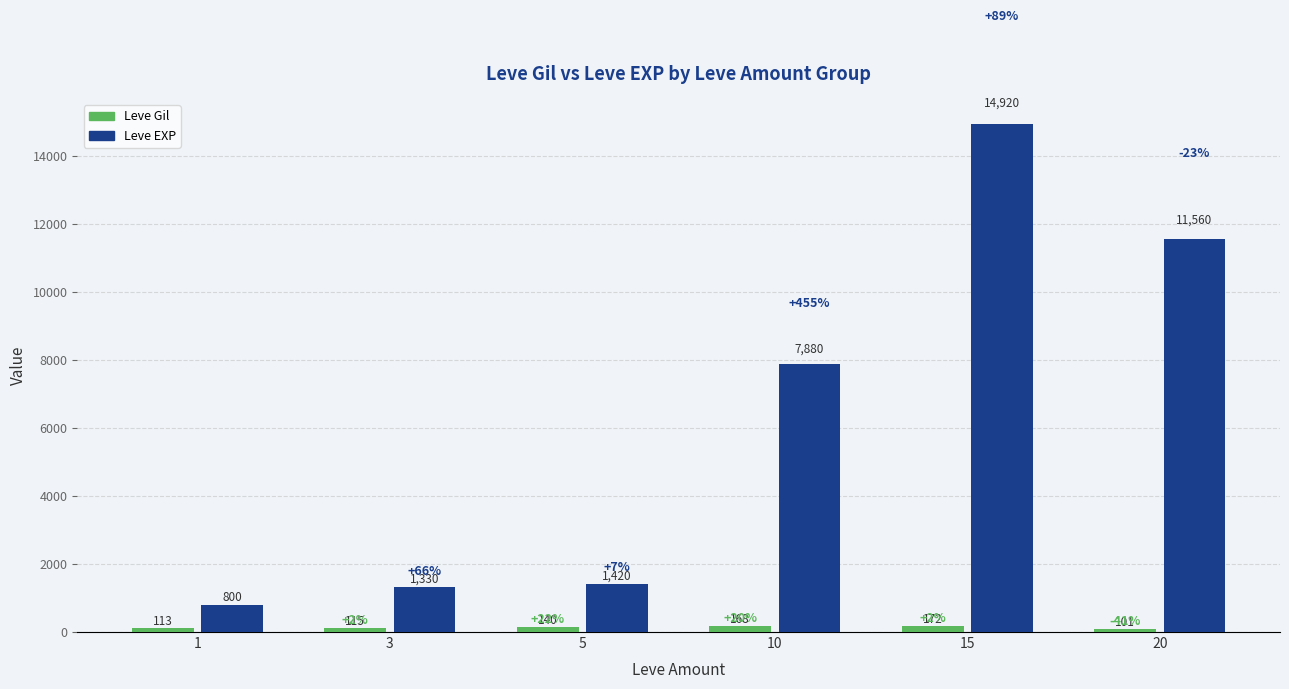

Which series has the largest total across all categories?

Leve EXP